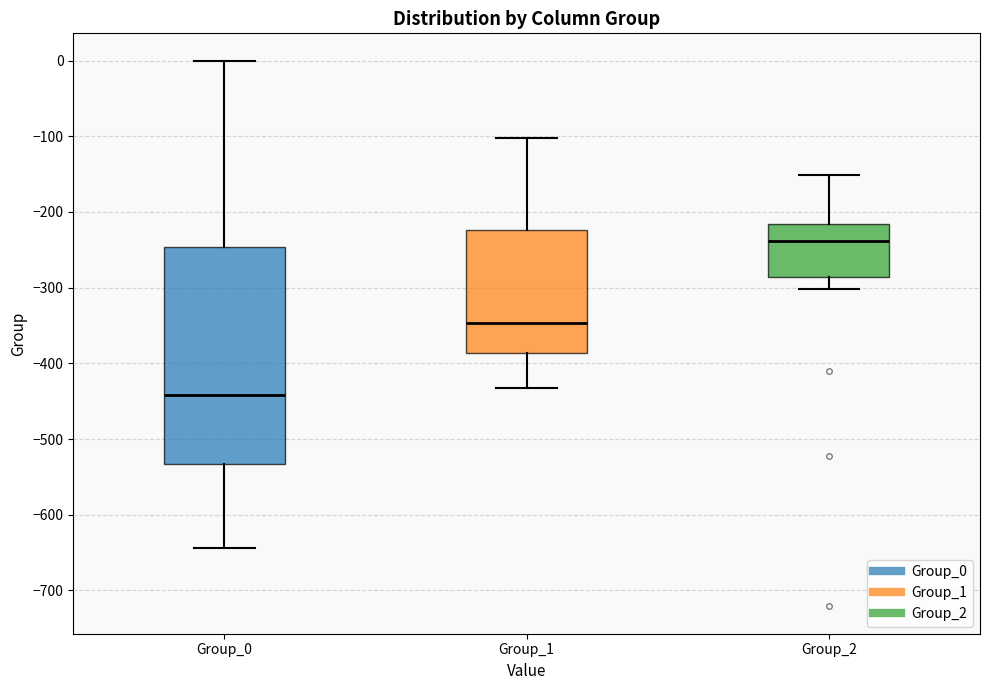

Reading left to right, transcribe this box plot: for each box, give where its median line is, the range the box spans, and where its two whiskers end, as read against the y-axis. The values are not printed on the chart, so give them approximately, as read against the axis.

Group_0: median -440, box -530 to -250, whiskers -640 to 0
Group_1: median -350, box -390 to -220, whiskers -430 to -100
Group_2: median -240, box -290 to -220, whiskers -300 to -150